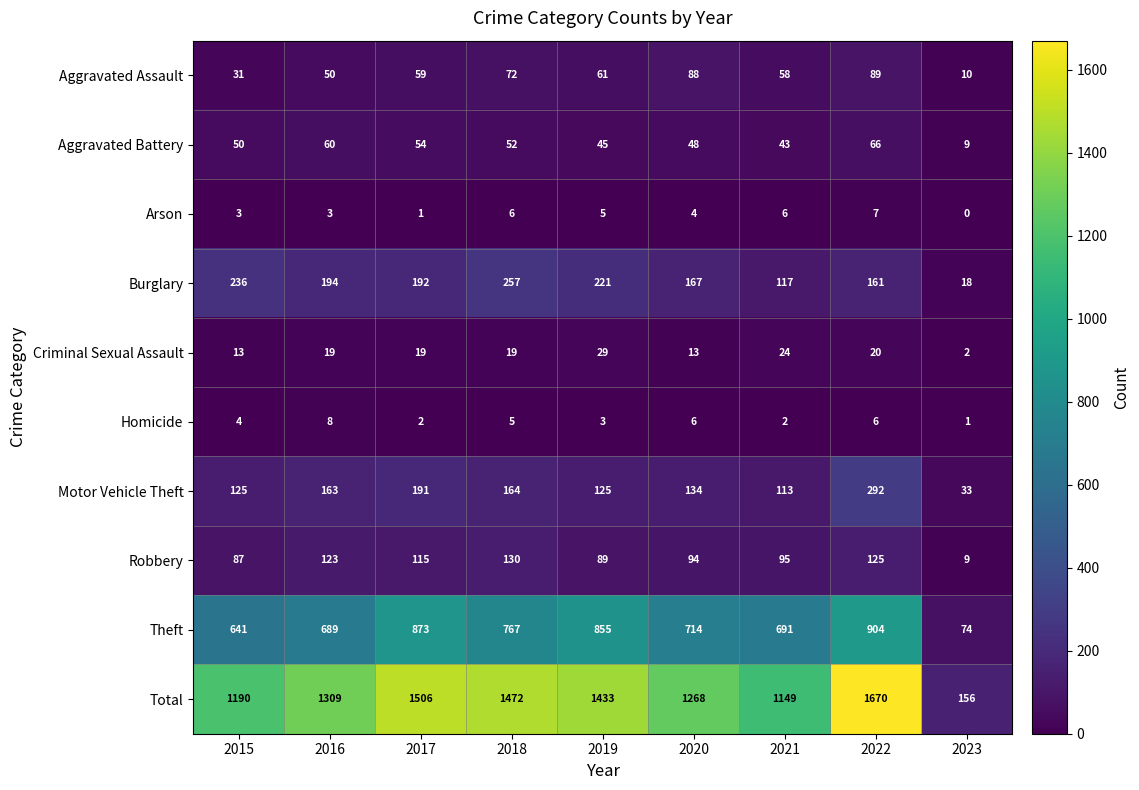

Count the number of data series in this chart.

10